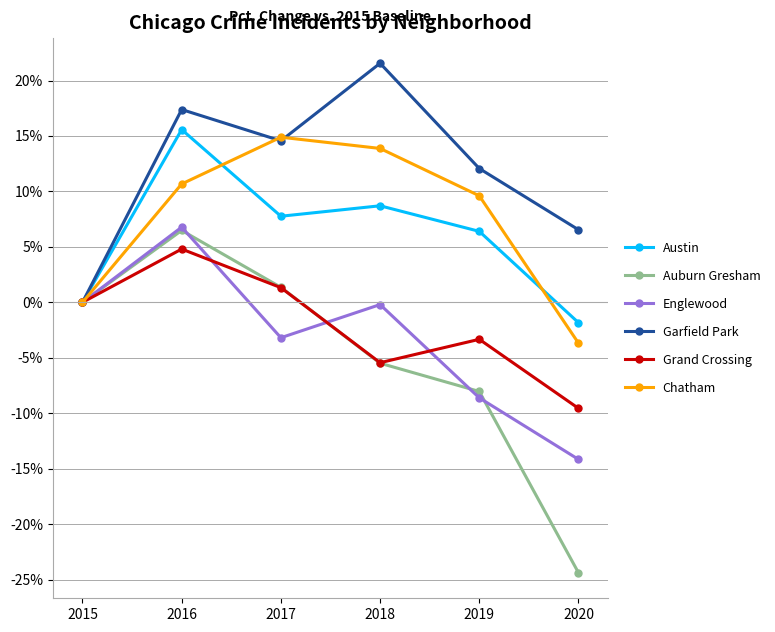

What is the minimum value for Chatham?

-3.7